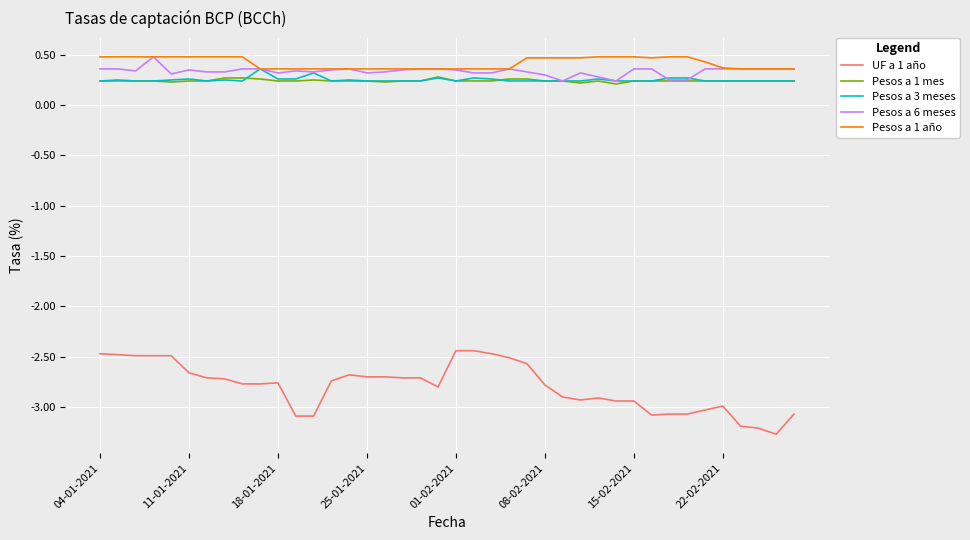

Which series has the widest spread of values?

UF a 1 año